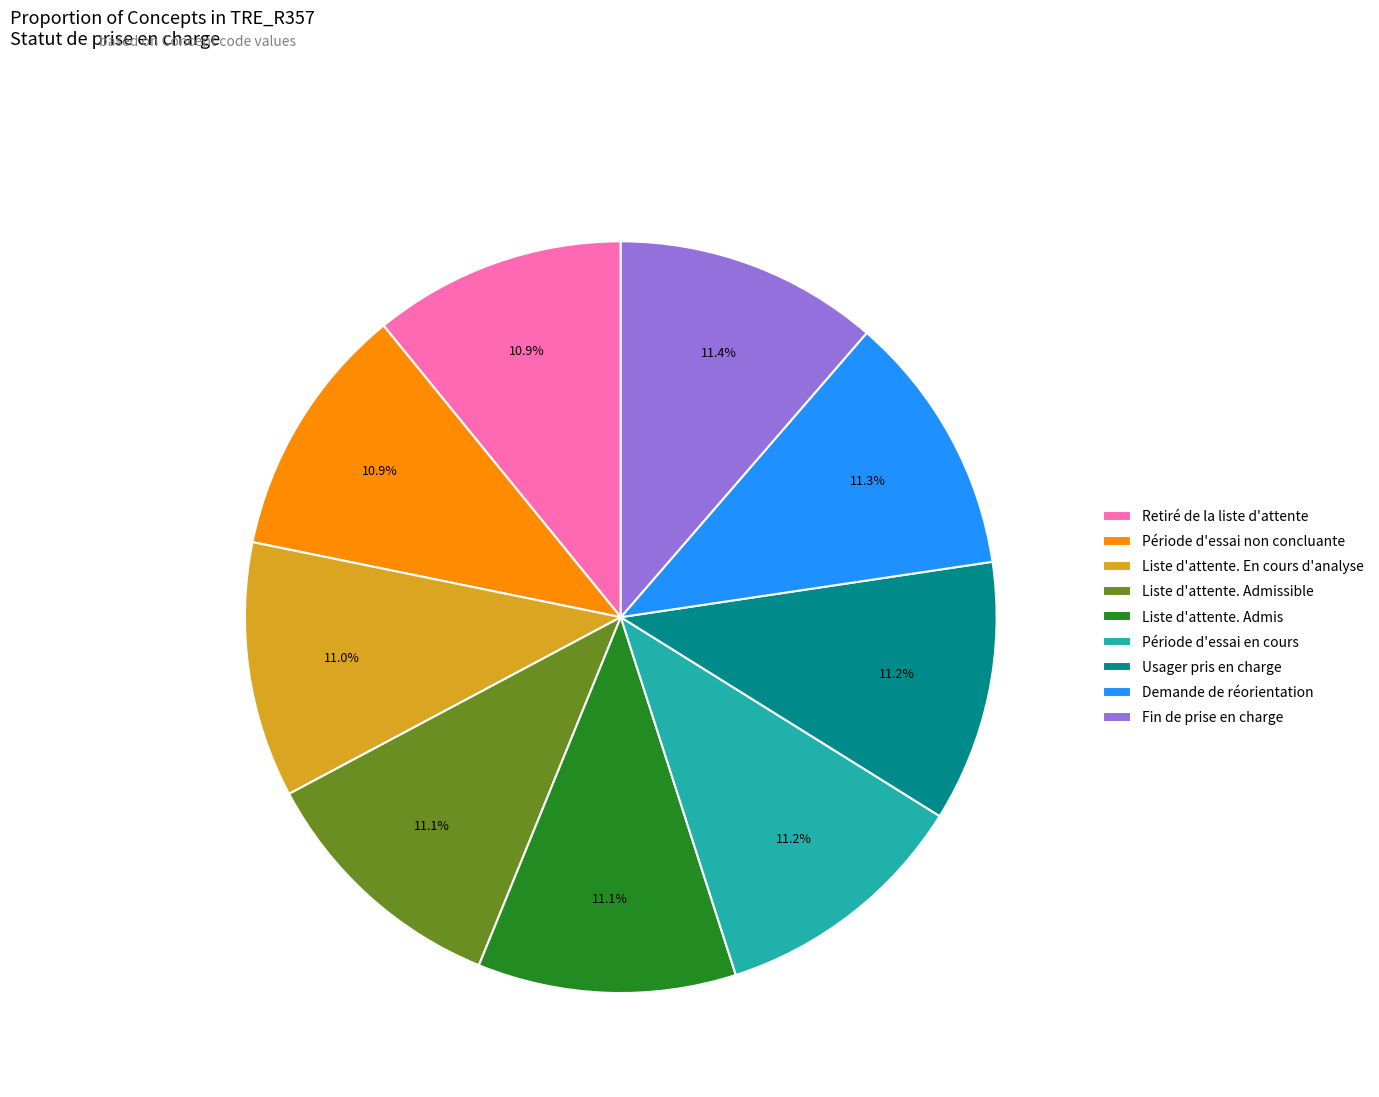

What is the ratio of the value at Fin de prise en charge to the value at Usager pris en charge?

1.0